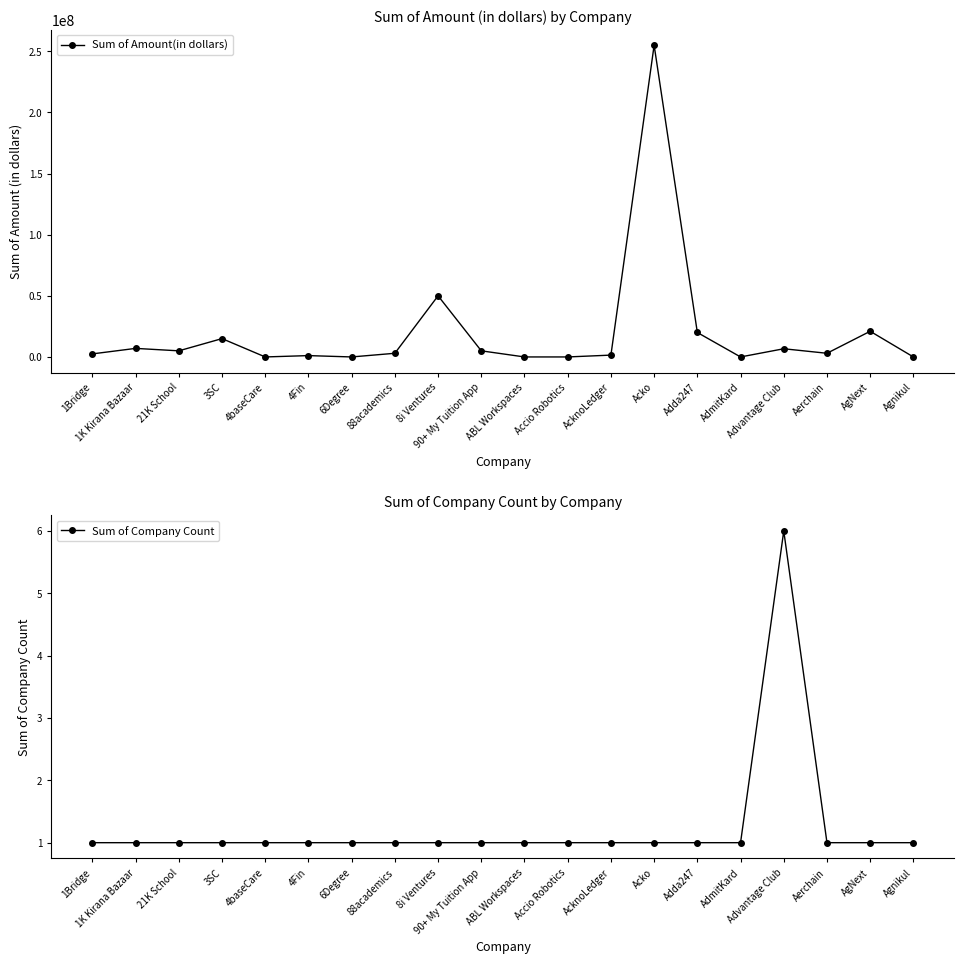

At which label is Sum of Amount(in dollars) closest to 127500000?

8i Ventures